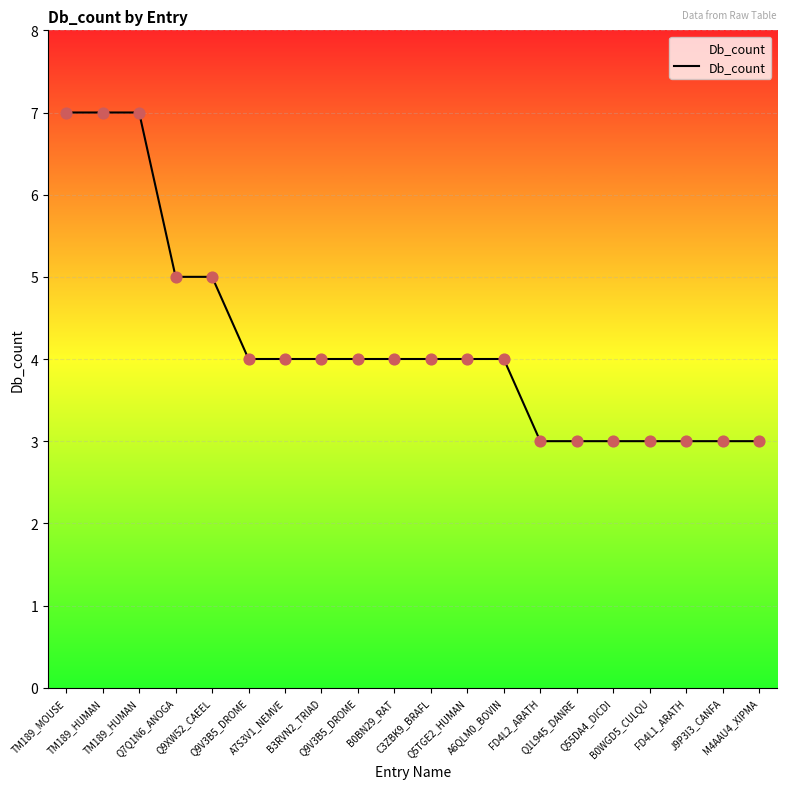

Between Q5TGE2_HUMAN and Q7Q1N6_ANOGA, which is larger?

Q7Q1N6_ANOGA